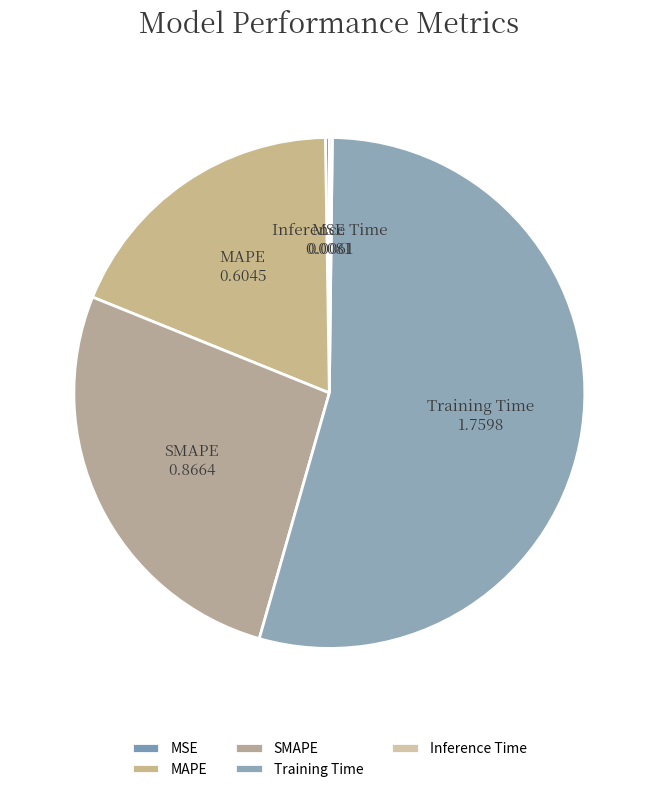

Which slice is the largest?

Training Time